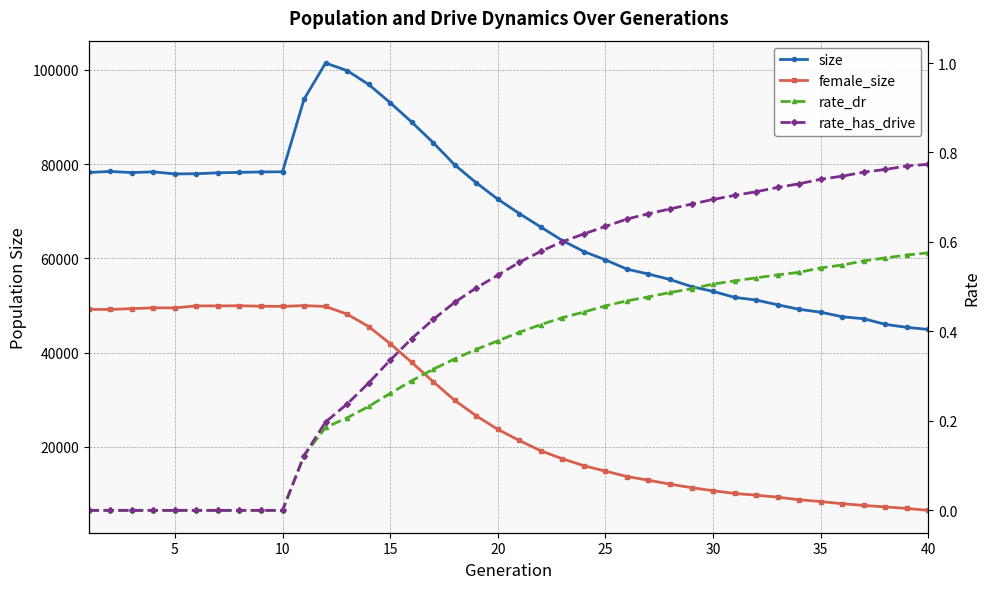

What is the total value across all series at 20?

127424.0